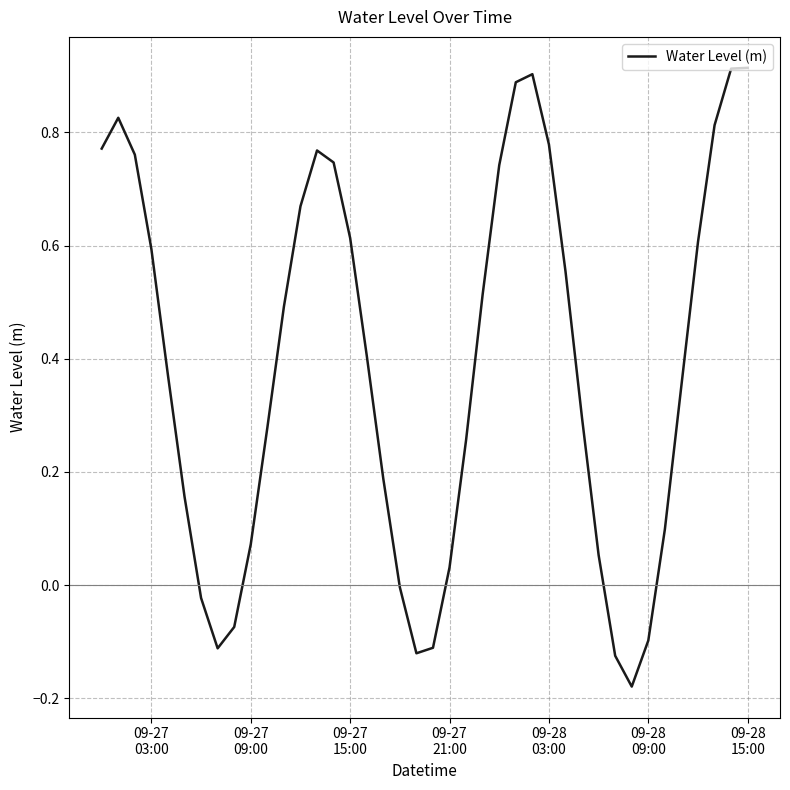

What is the difference between the maximum and minimum values?

1.1